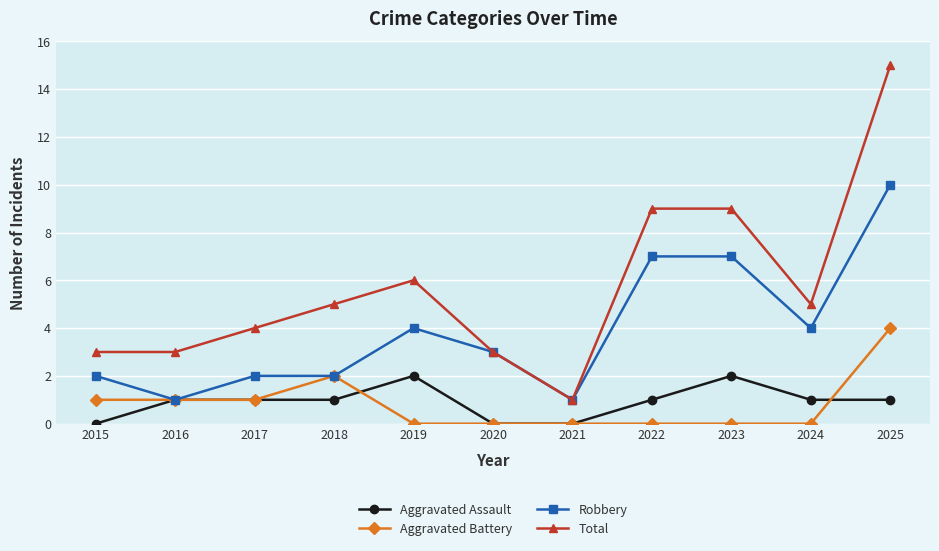

Between 2015 and 2019, which series saw the biggest shift?

Total